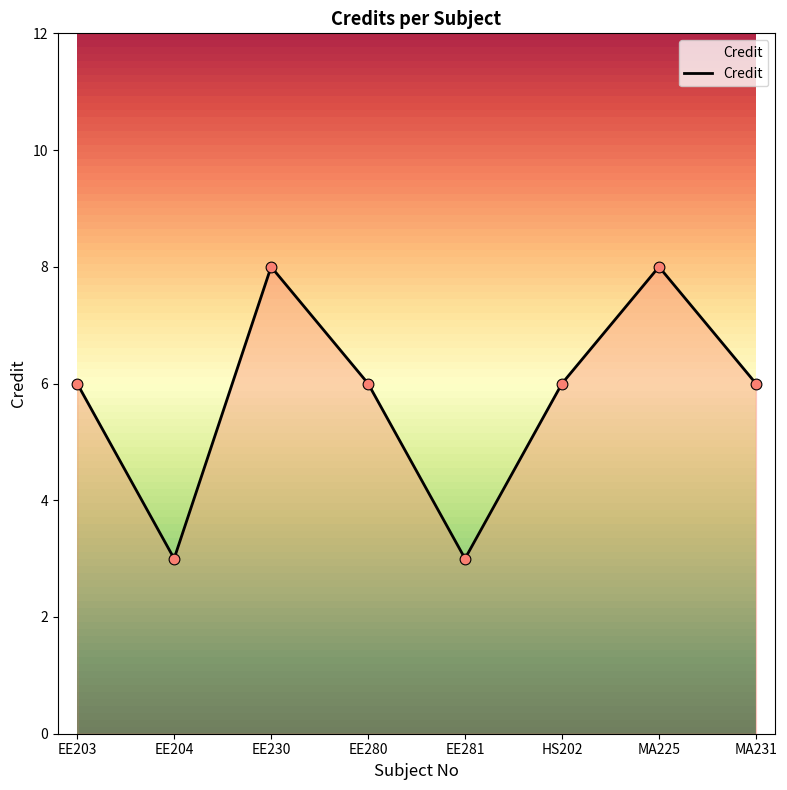

What is the change in value from EE281 to HS202?

+3